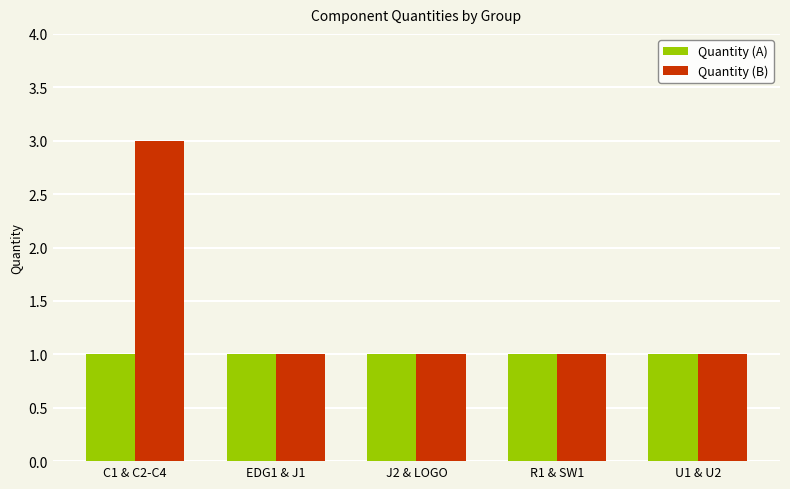

Does the chart contain stacked bars?

No